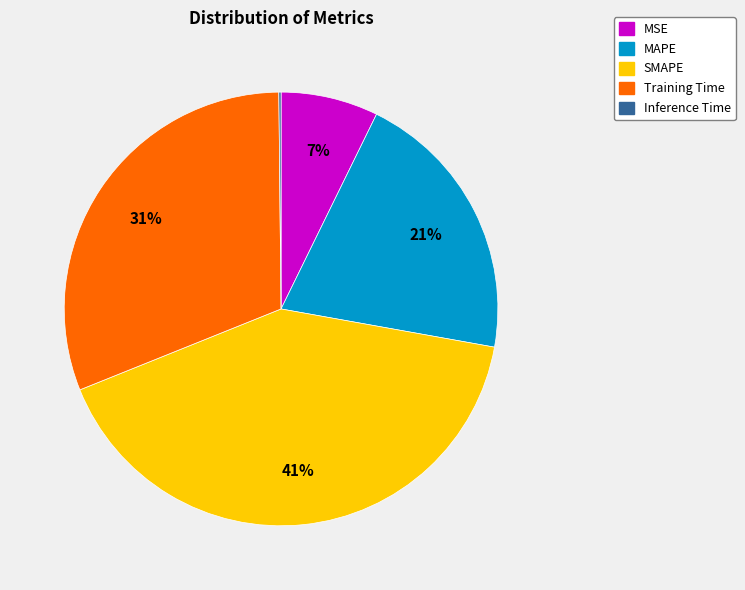

To the nearest percent, what portion does MSE represent?

7%